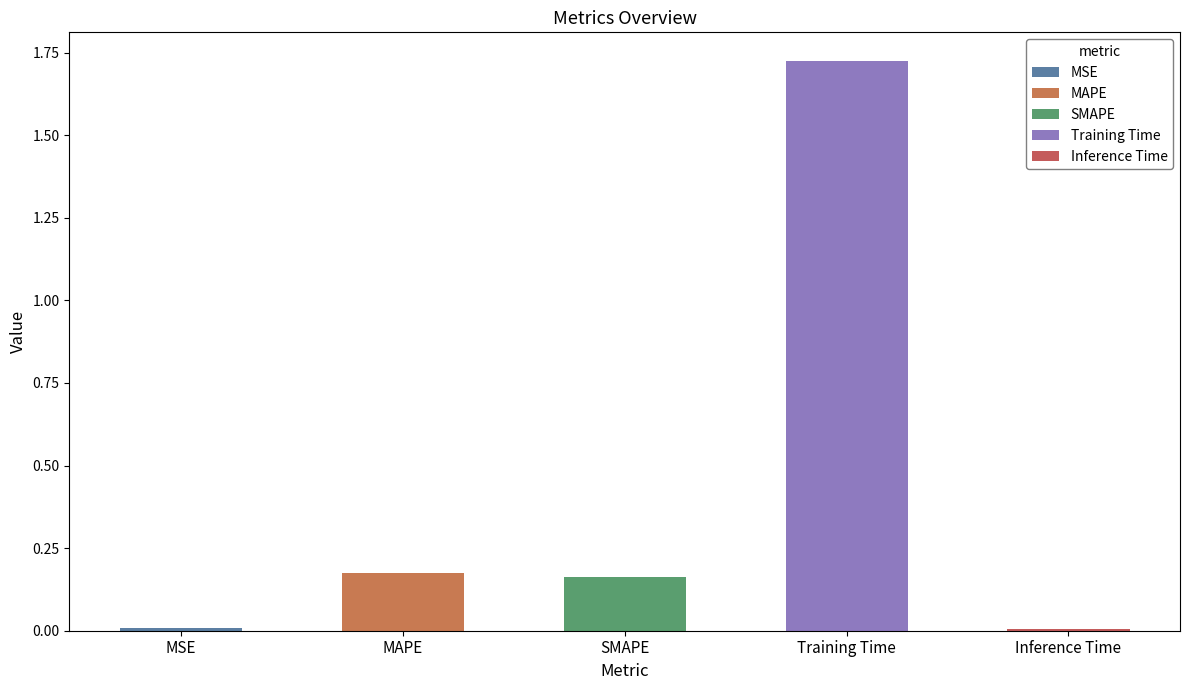

Reading right to left, transcribe all the data shown in this chart.

0.0	1.7	0.2	0.2	0.0